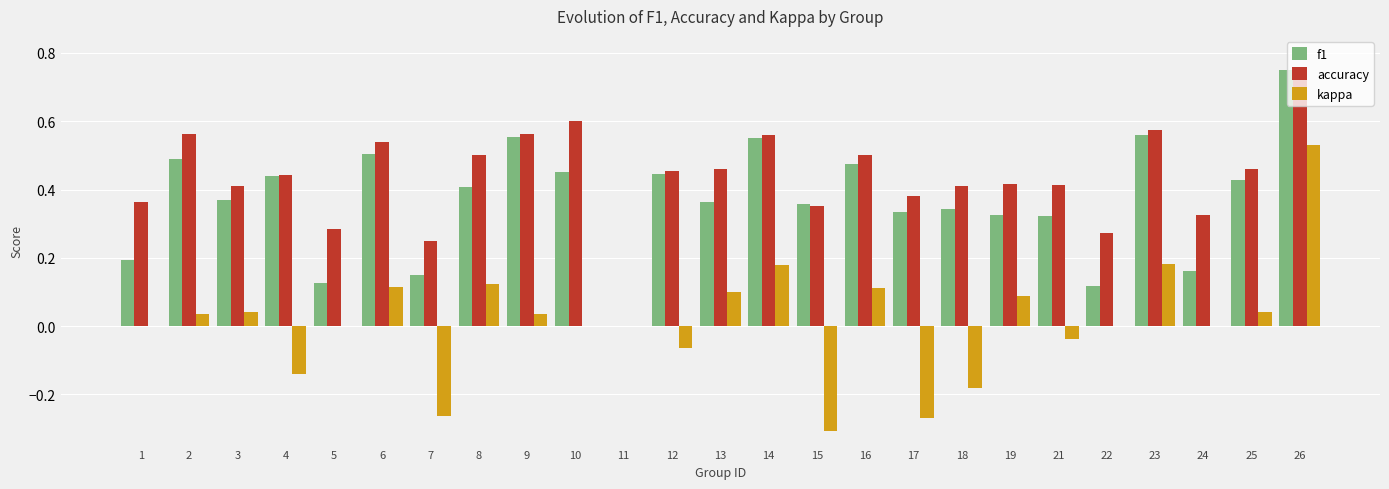

The value of kappa at 22 is 0.6. True or false?

False